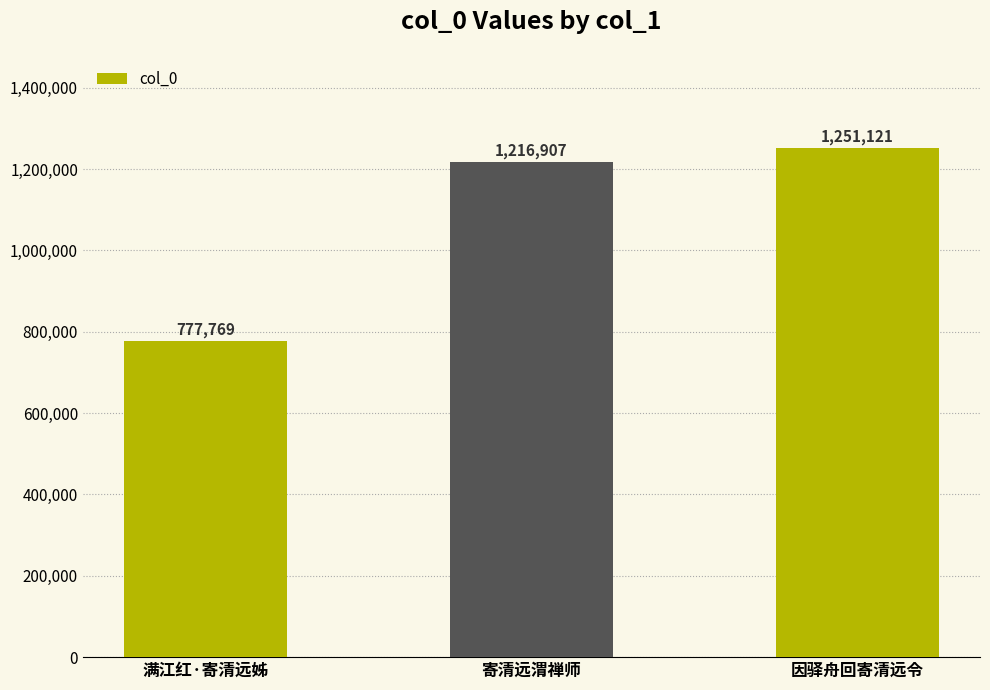

Are the bars grouped side by side (vs. stacked)?

No